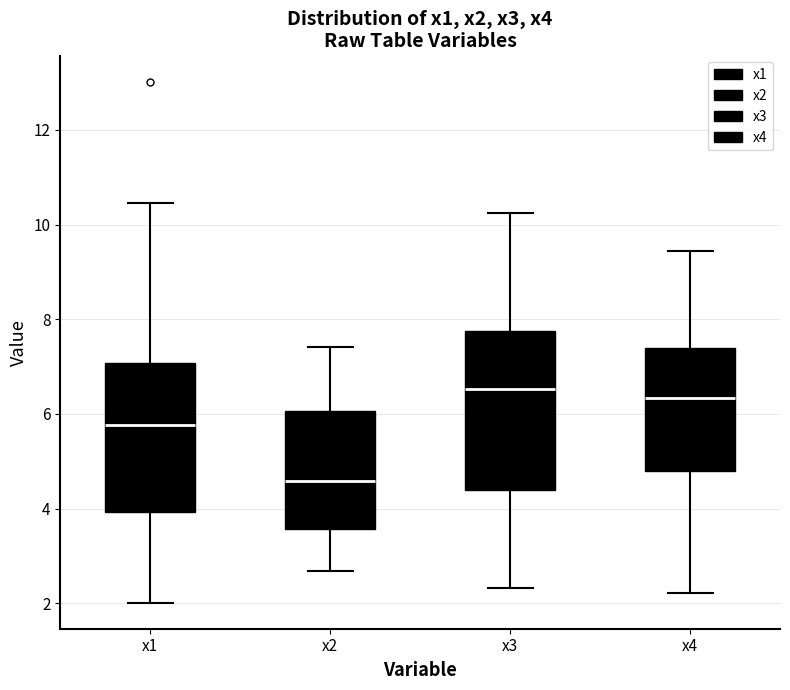

Reading left to right, transcribe this box plot: for each box, give where its median line is, the range the box spans, and where its two whiskers end, as read against the y-axis. The values are not printed on the chart, so give them approximately, as read against the axis.

x1: median 5.8, box 4.0 to 7.0, whiskers 2.0 to 10.4
x2: median 4.6, box 3.6 to 6.0, whiskers 2.6 to 7.4
x3: median 6.6, box 4.4 to 7.8, whiskers 2.4 to 10.2
x4: median 6.4, box 4.8 to 7.4, whiskers 2.2 to 9.4